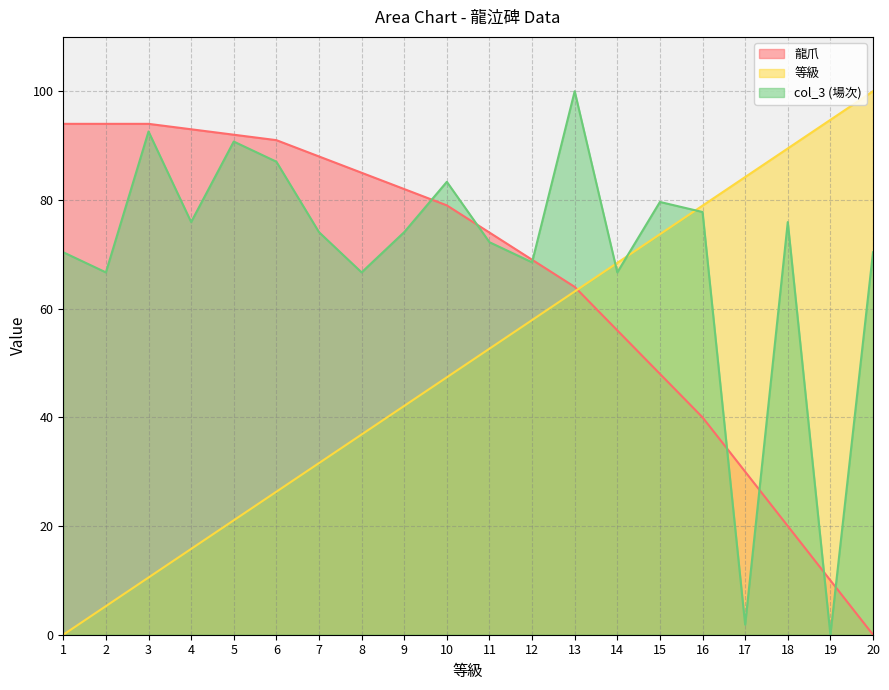

What is the difference between the 等級 values at 17 and 3?

73.7